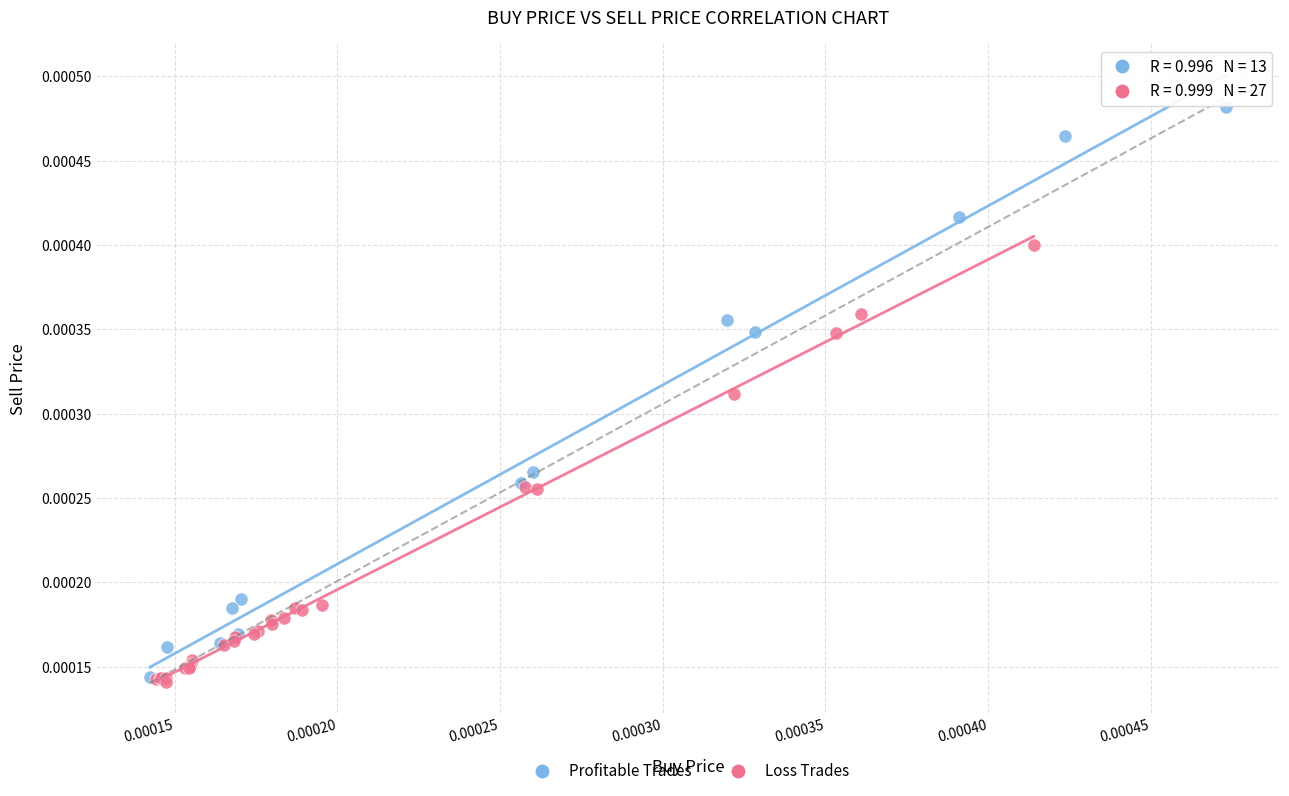

Which series reaches the minimum Y coordinate?

Loss Trades